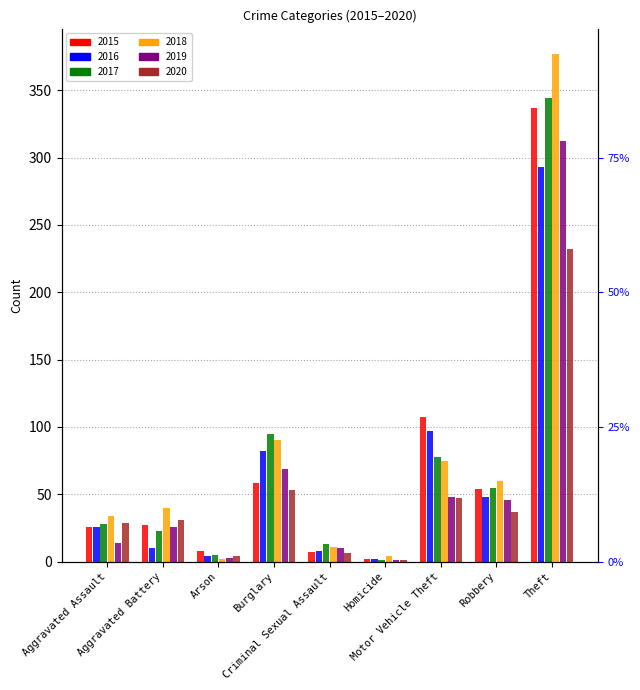

What is the label of the 5th bar from the left?

Criminal Sexual Assault